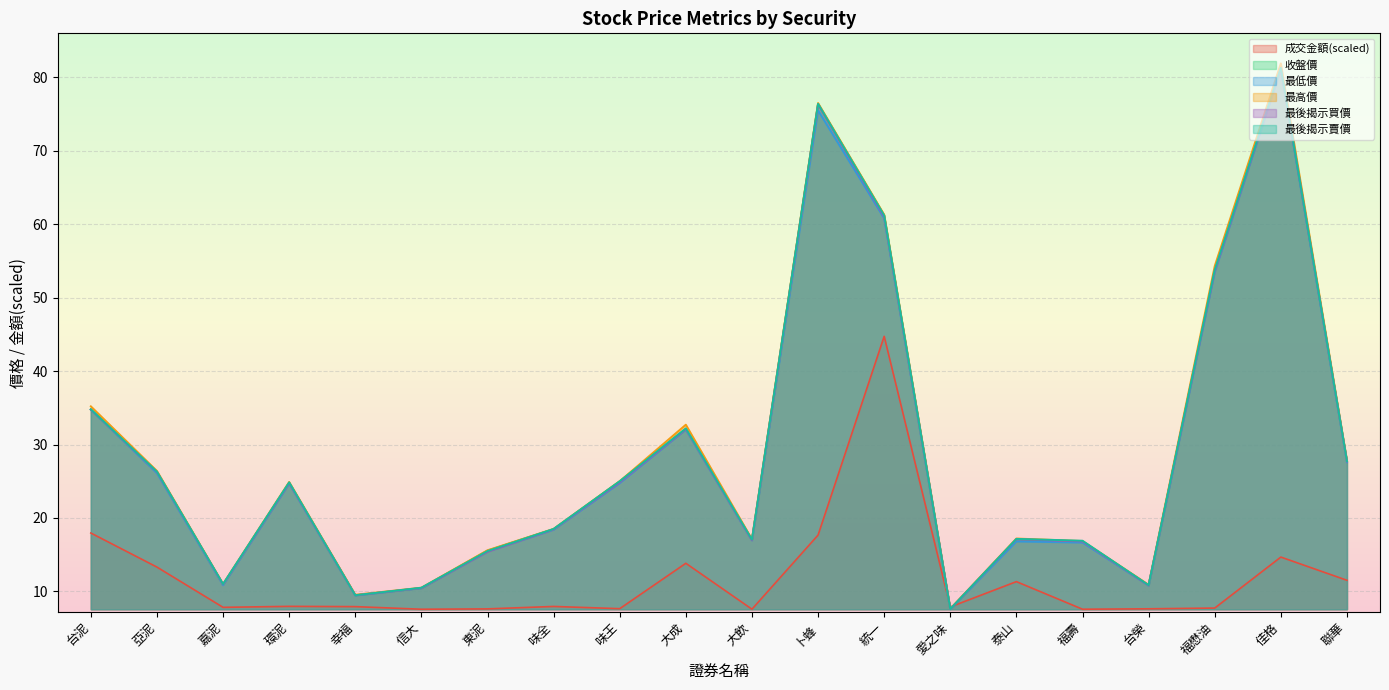

After their last crossing, which series has the higher values: 成交金額 or 收盤價?

收盤價